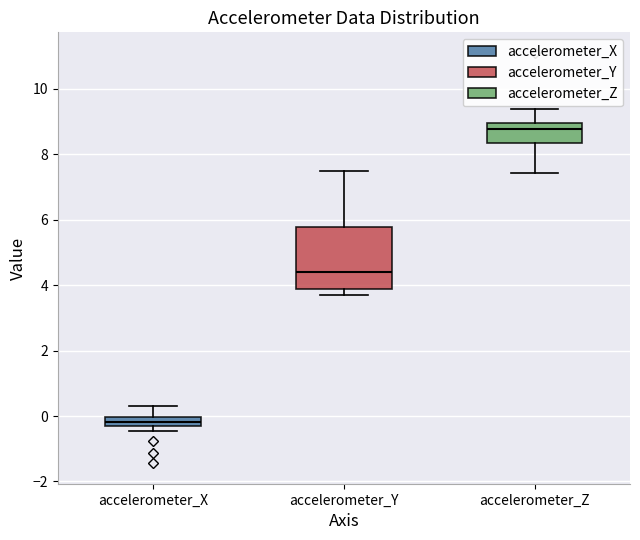

Comparing the boxes themselves (not the whiskers), which one is the tallest?

accelerometer_Y